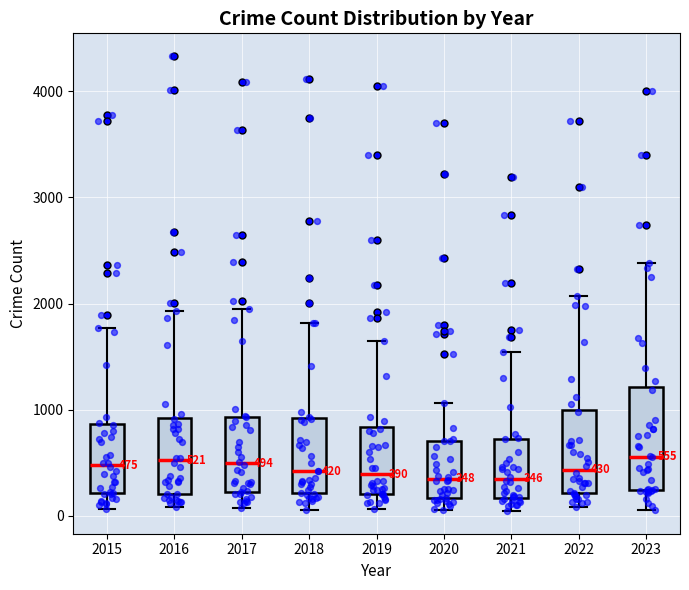

Comparing the boxes themselves (not the whiskers), which one is the tallest?

2023